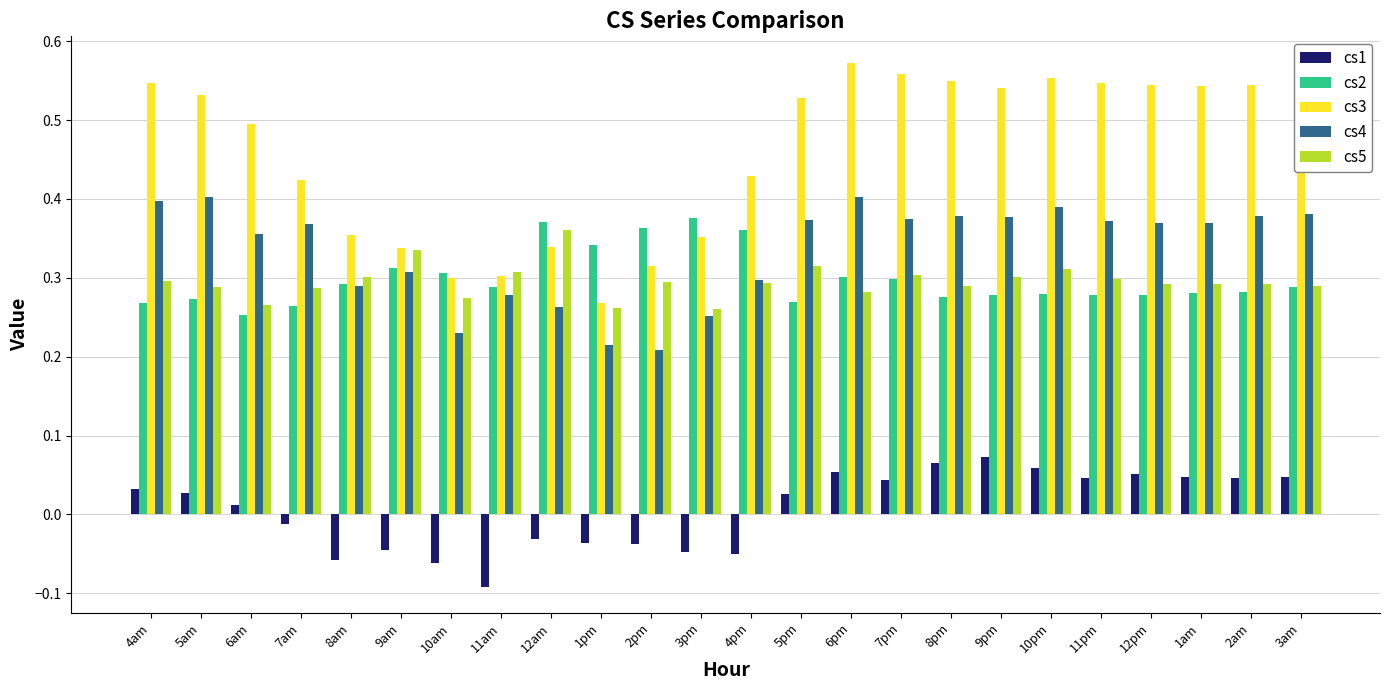

Which category has the highest value in the cs5 series?

12am